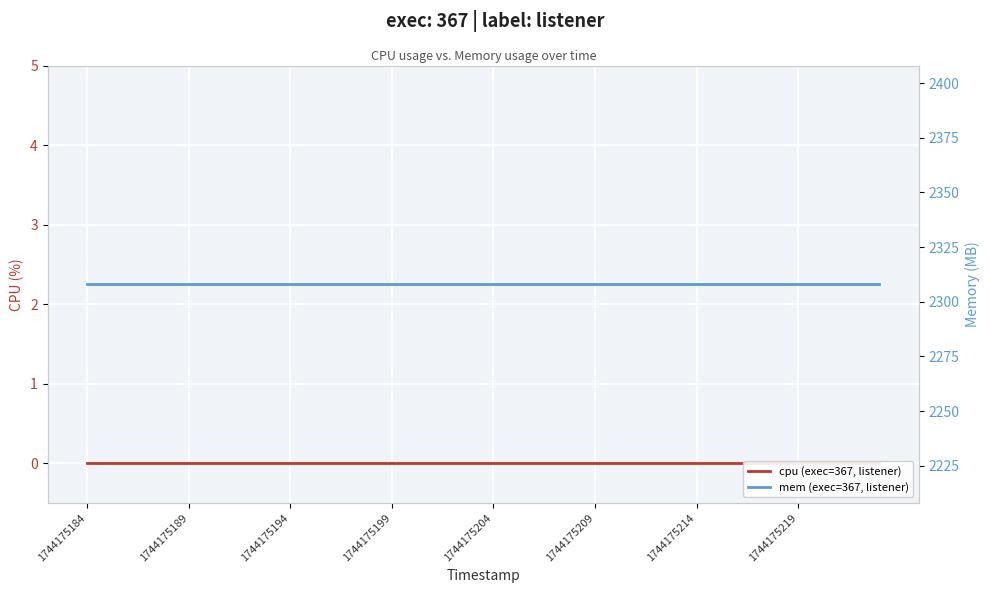

At which label is cpu (exec=367, listener) closest to 0?

1744175184